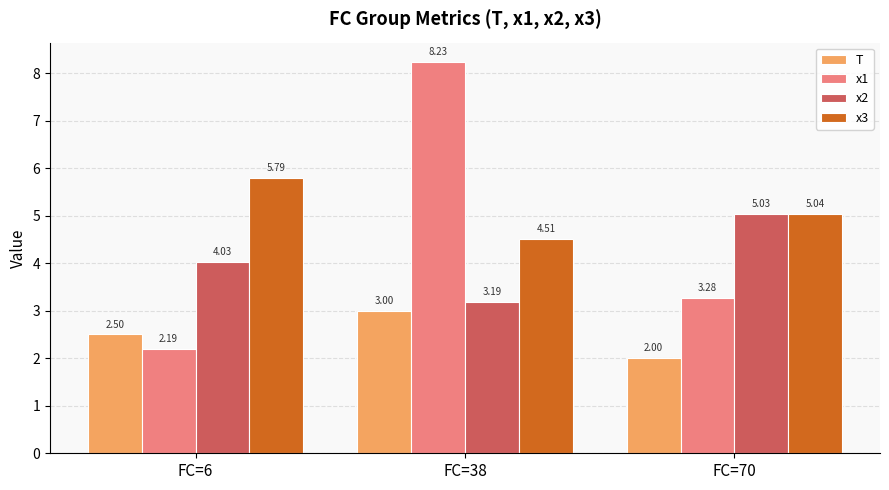

What is the greatest value displayed?

8.2